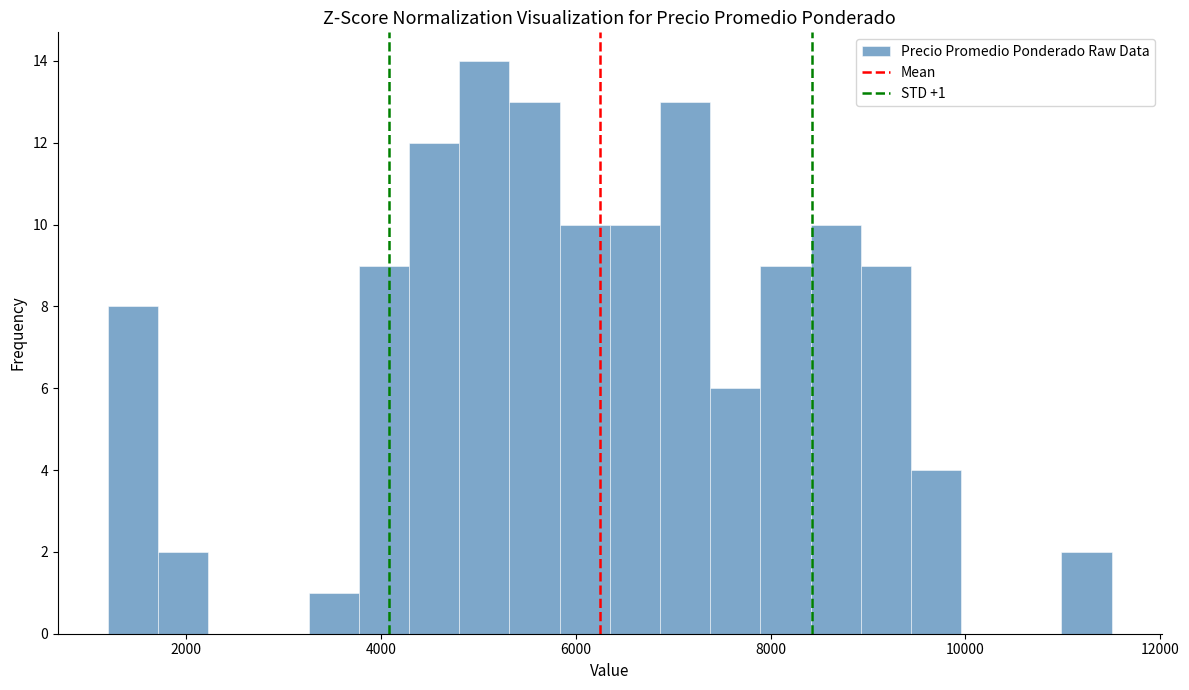

Around what value on the x-axis is the tallest bar? Give the approximate position of its centre, as read against the axis.

5000